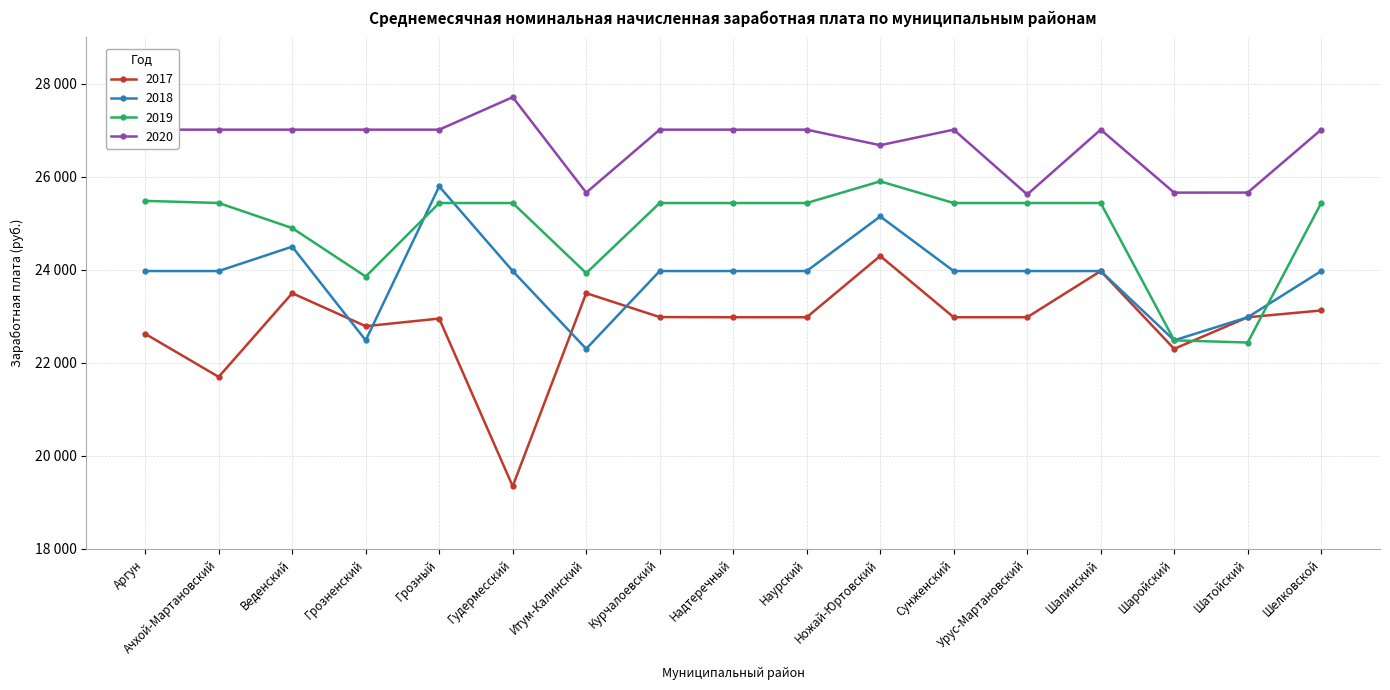

At how many categories does at least one series exceed 25084?

17